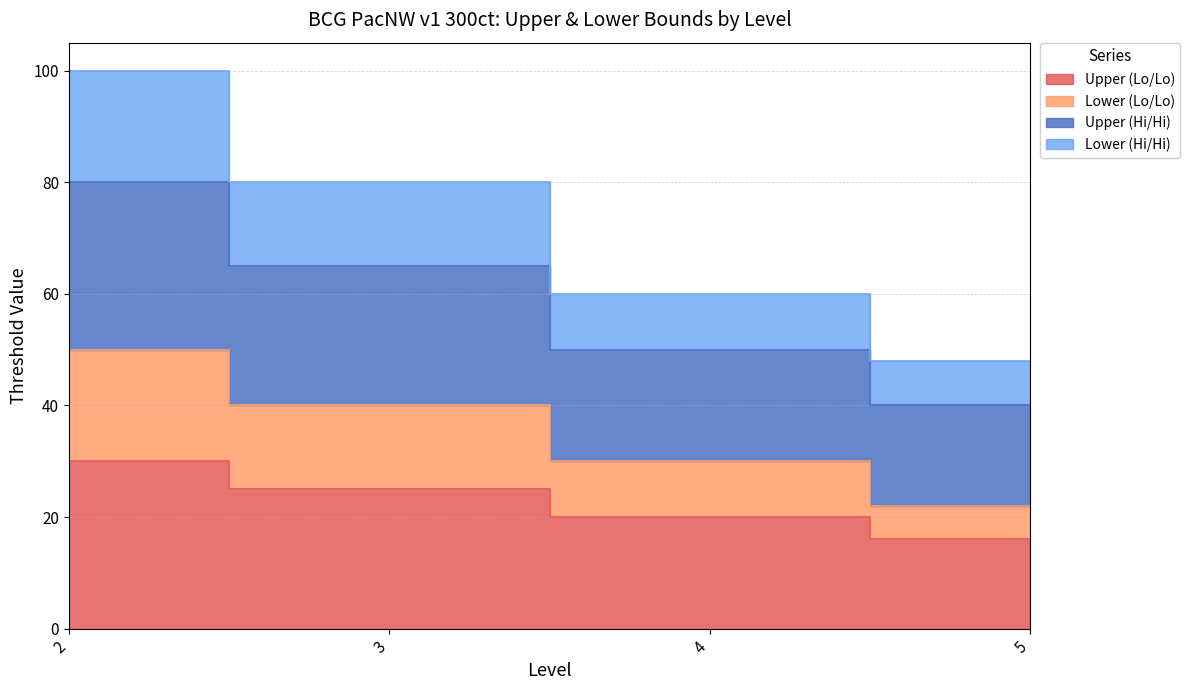

True or false: Upper (Lo/Lo) and Lower (Hi/Hi) cross at least once.

False